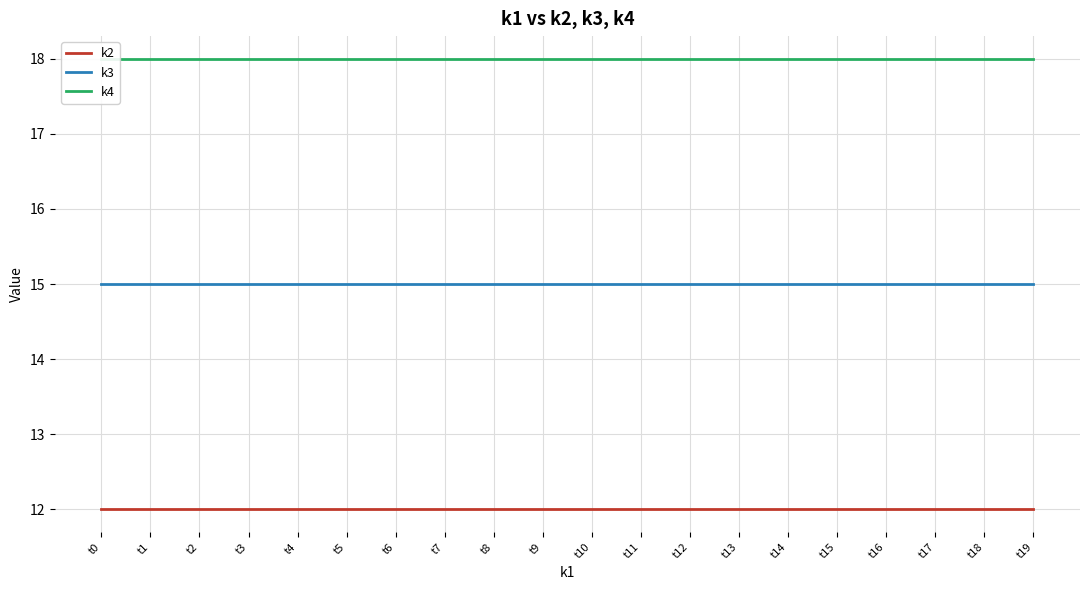

Which label corresponds to the largest value in the chart?

t0